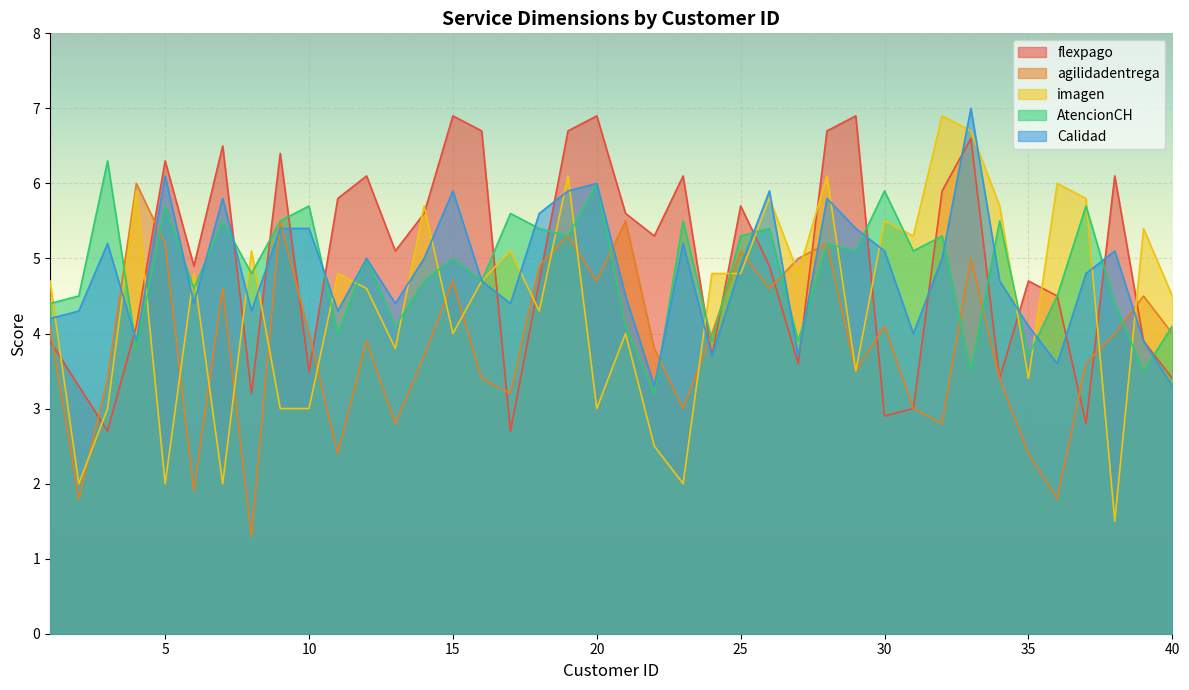

Which series has the largest total across all categories?

flexpago